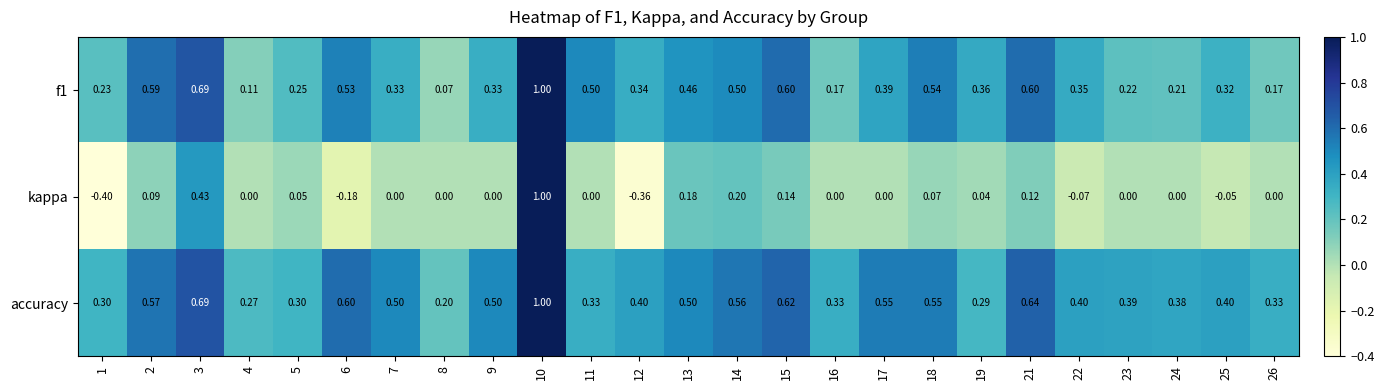

Is the value of accuracy at 23 greater than the value of kappa at 10?

No